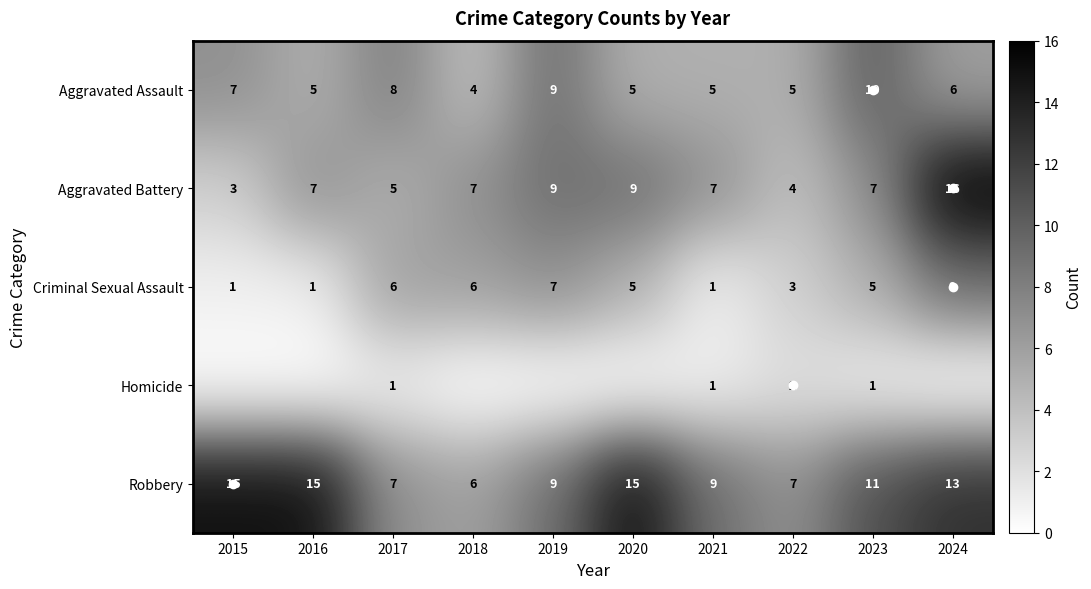

What is the spread (max minus min) of values at 2024?

16